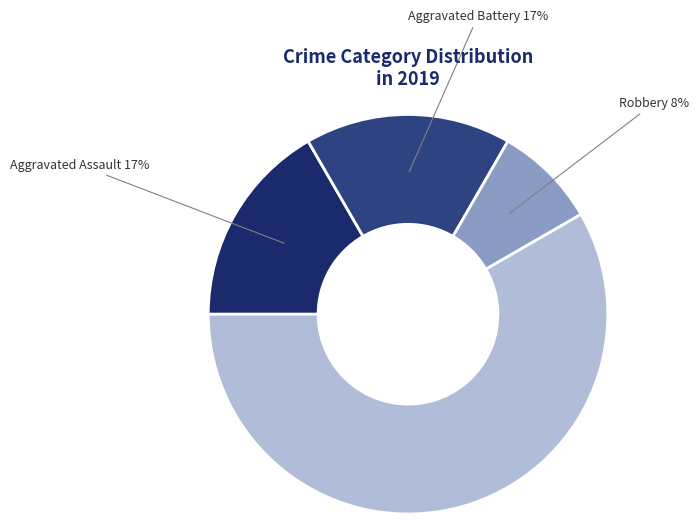

How many slices are in this pie chart?

4